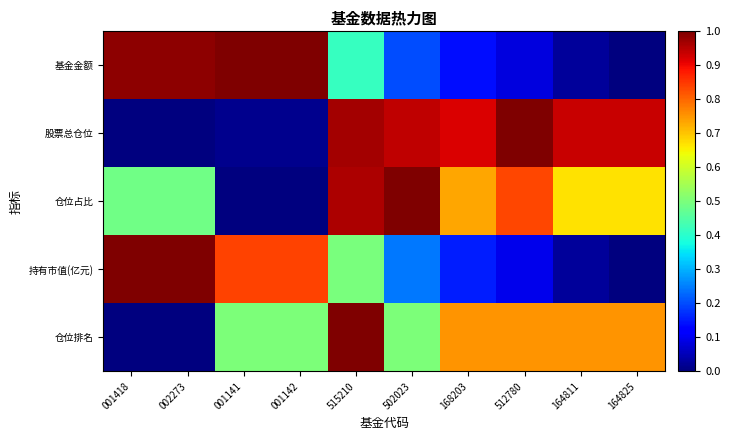

Which series has the widest spread of values?

基金金额